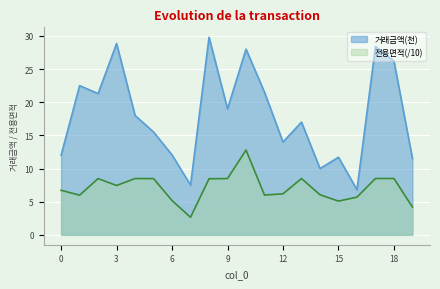

In 거래금액, how many points are lower than both neighbors (excluding endpoints)?

6